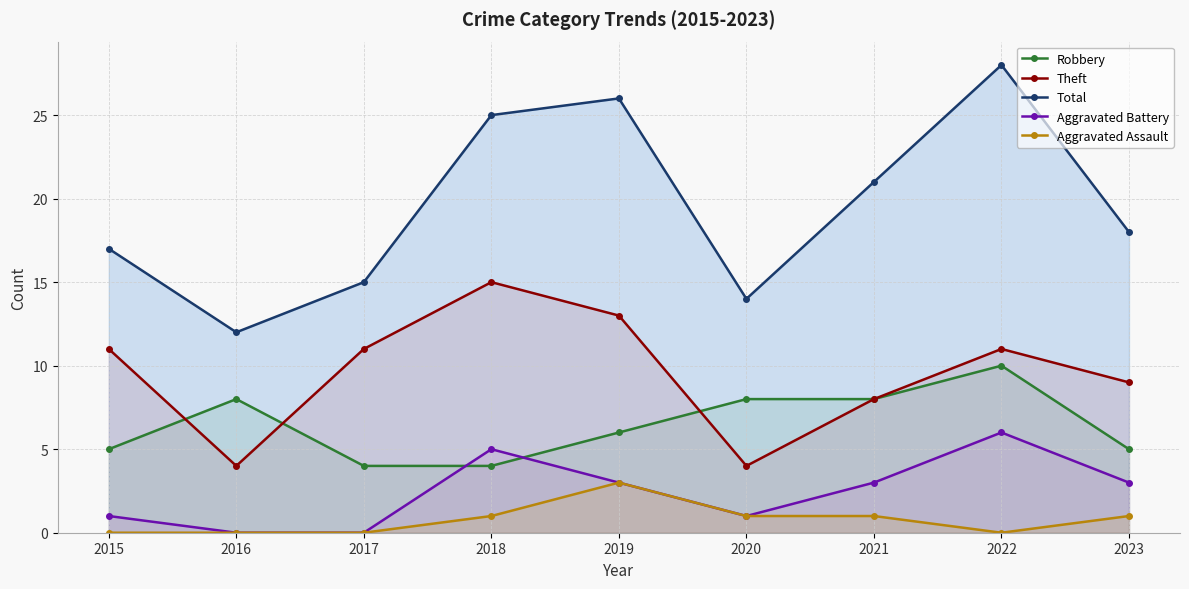

At which label is Robbery closest to 7?

2016